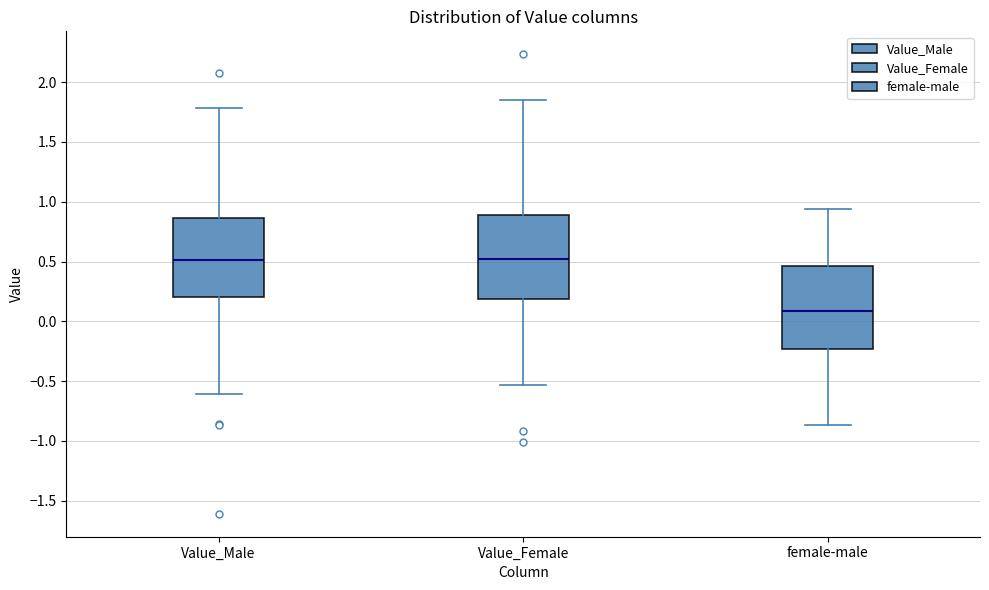

Reading left to right, read every box against the y-axis: the position of its median line, the range the box covers, and the ends of its whiskers. The values are not printed on the chart, so give them approximately, as read against the axis.

Value_Male: median 0.50, box 0.20 to 0.85, whiskers -0.60 to 1.80
Value_Female: median 0.50, box 0.20 to 0.90, whiskers -0.55 to 1.85
female-male: median 0.10, box -0.25 to 0.45, whiskers -0.85 to 0.95